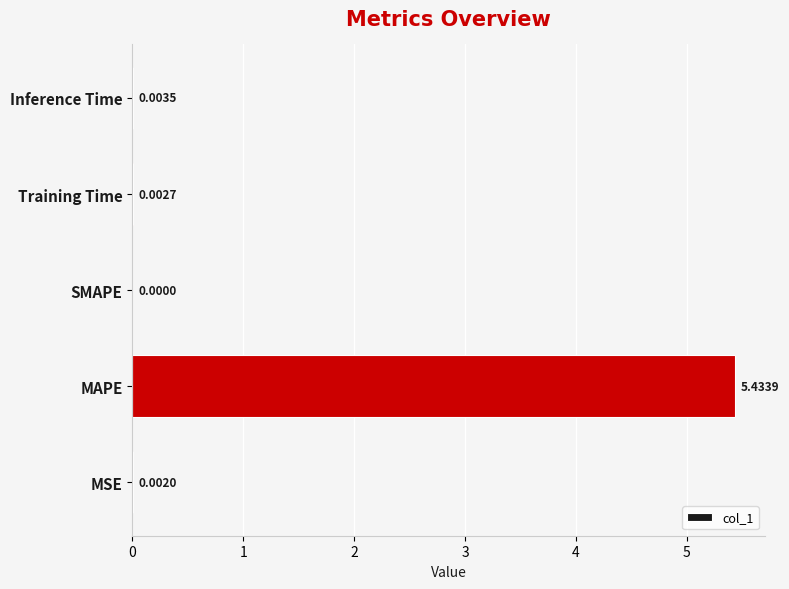

Which label corresponds to the largest value in the chart?

MAPE